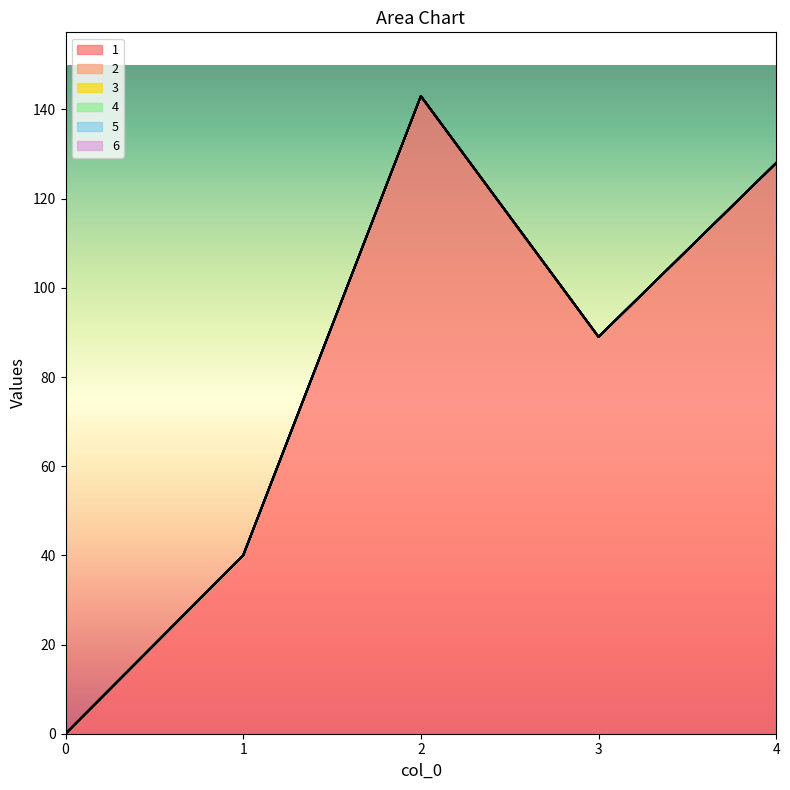

True or false: 2 has a value of 0 at 4.

True